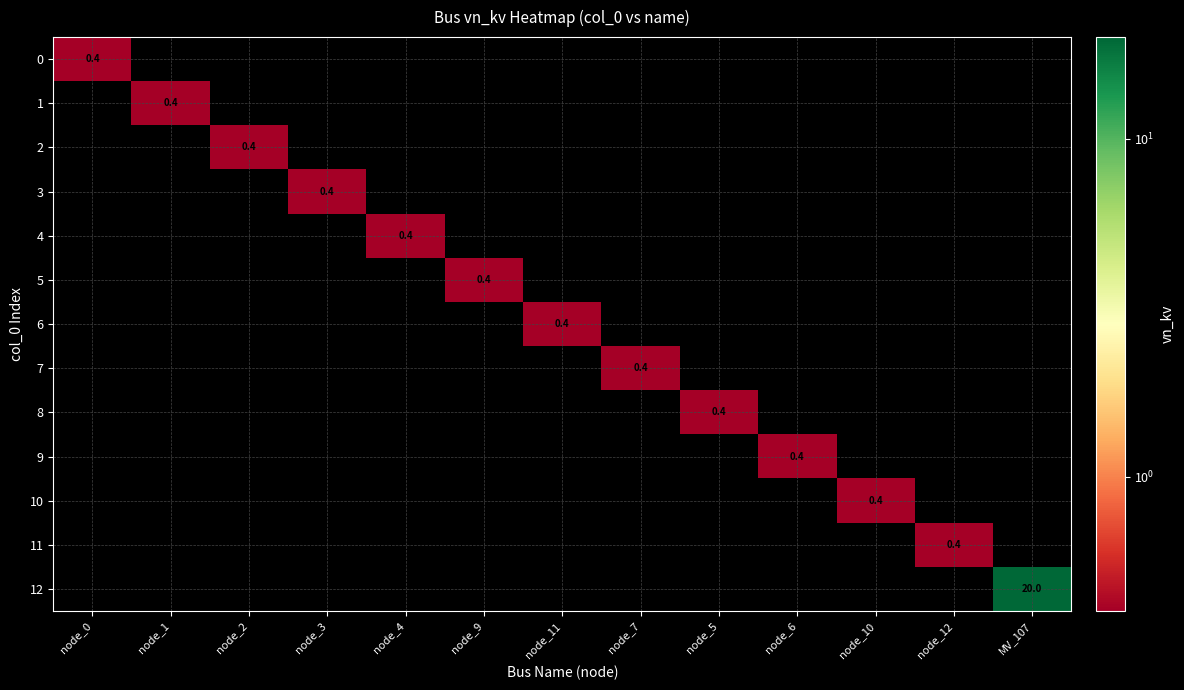

Is it true that 11 equals 0.4 at node_12?

True